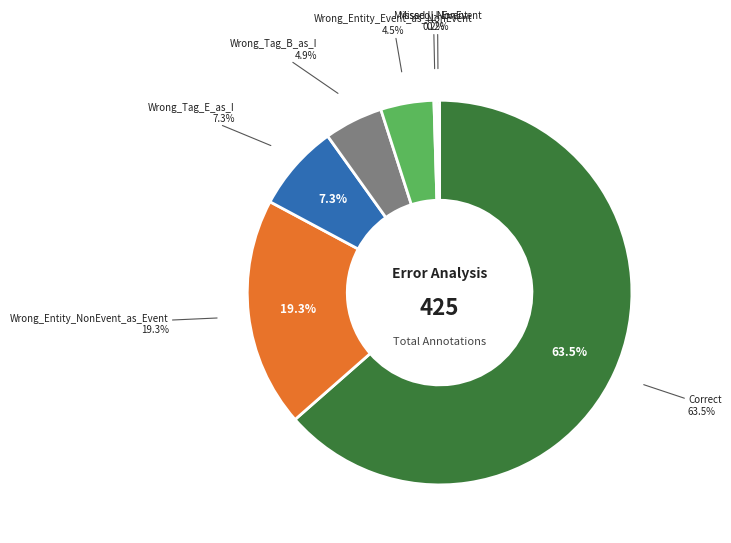

What is the largest slice in the pie chart?

Correct